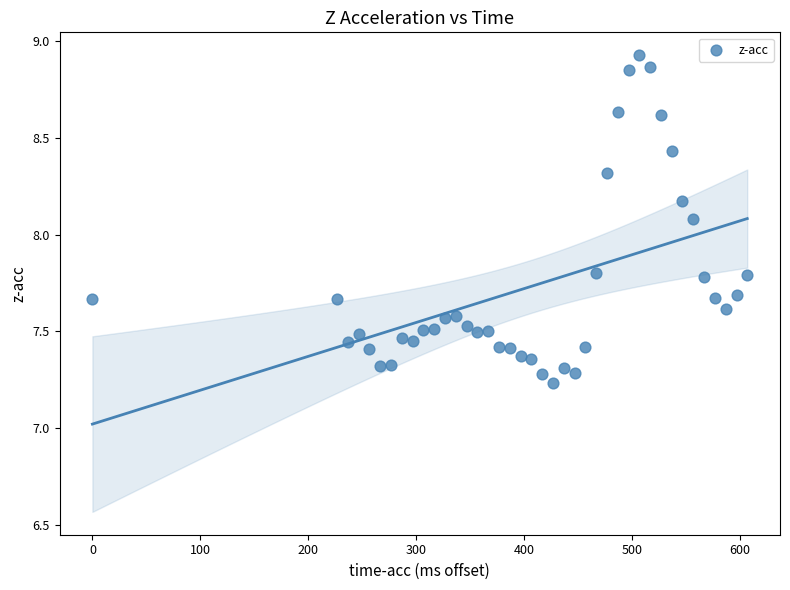

What Y value in the scatter plot is closest to 8?

8.1